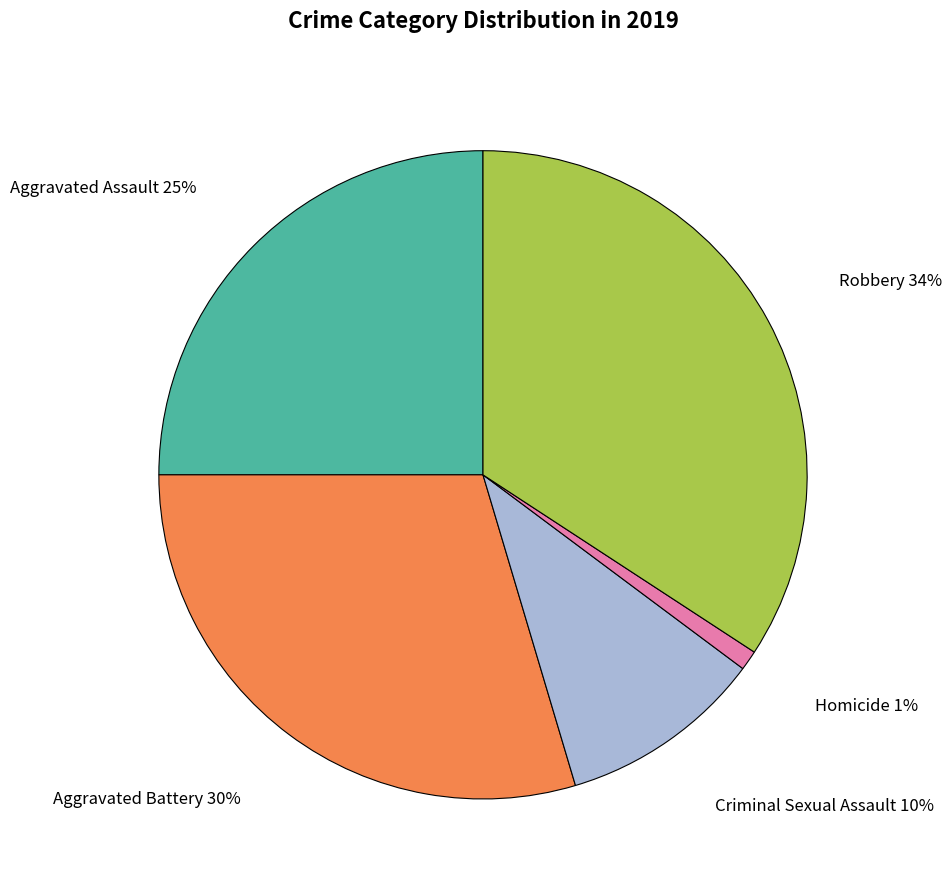

Approximately how many times larger is the value at Aggravated Battery compared to Homicide?

30.0